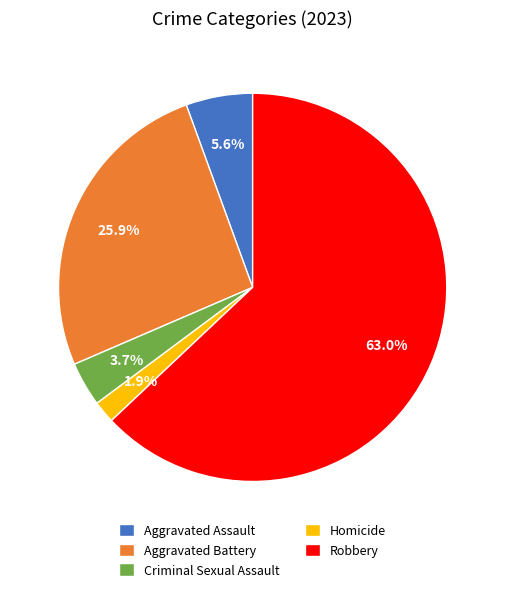

Which has a higher value, Homicide or Aggravated Battery?

Aggravated Battery